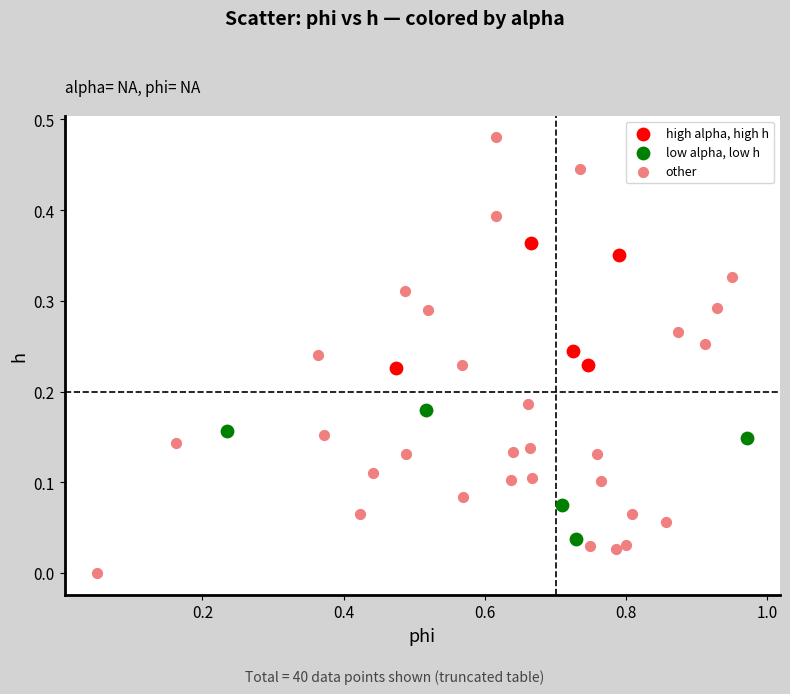

Which series has the widest spread of Y values?

other